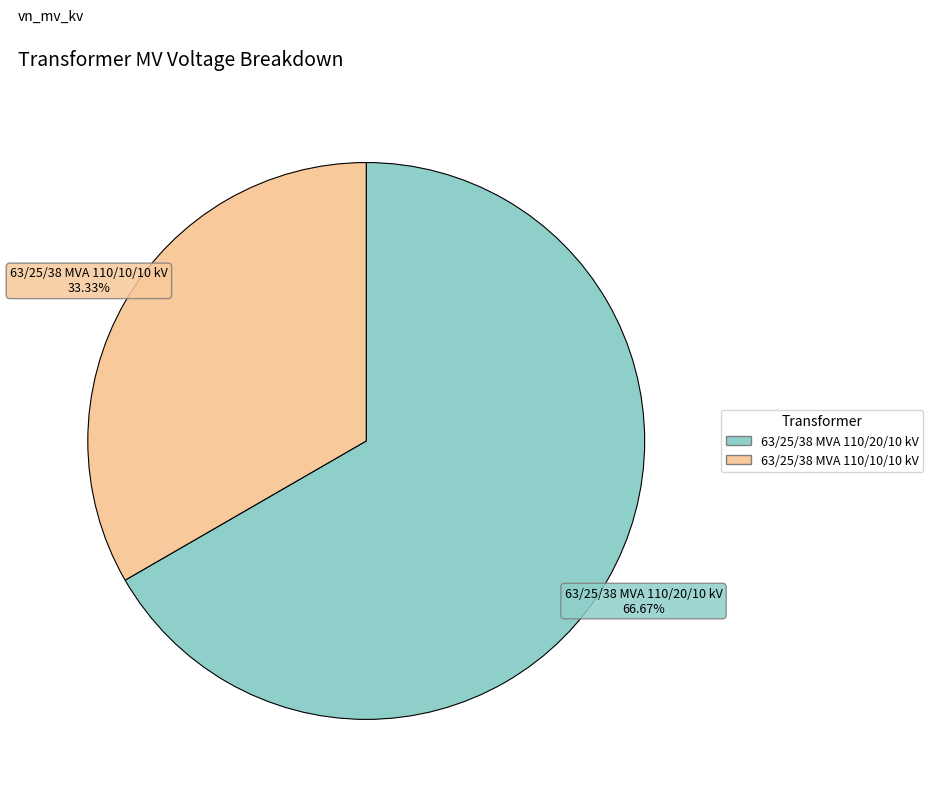

How many segments does this pie chart have?

2